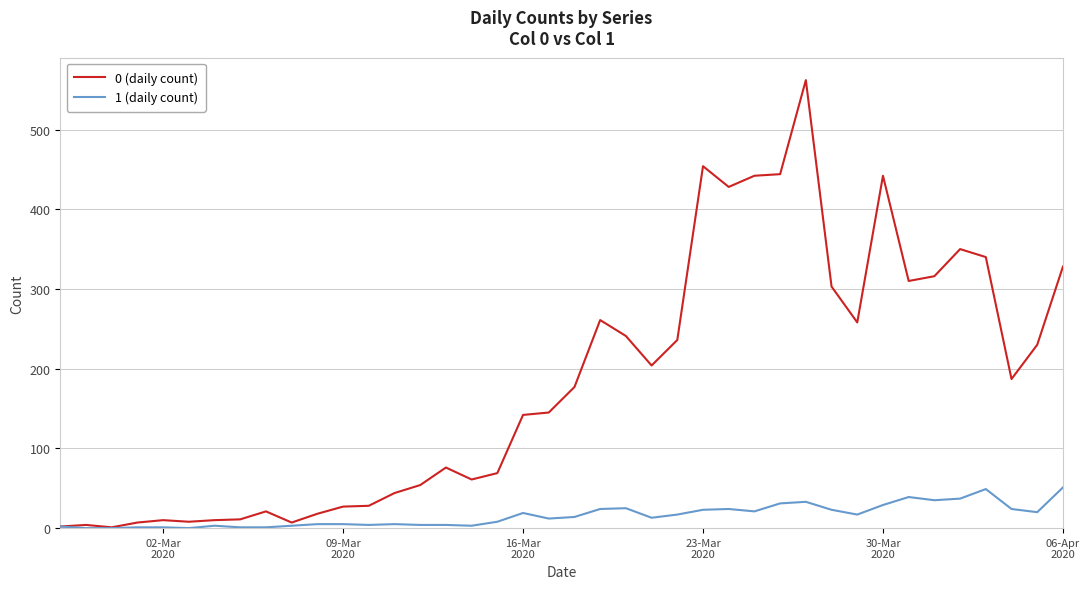

List the series in order of their peak value, highest first.

0 (daily count), 1 (daily count)